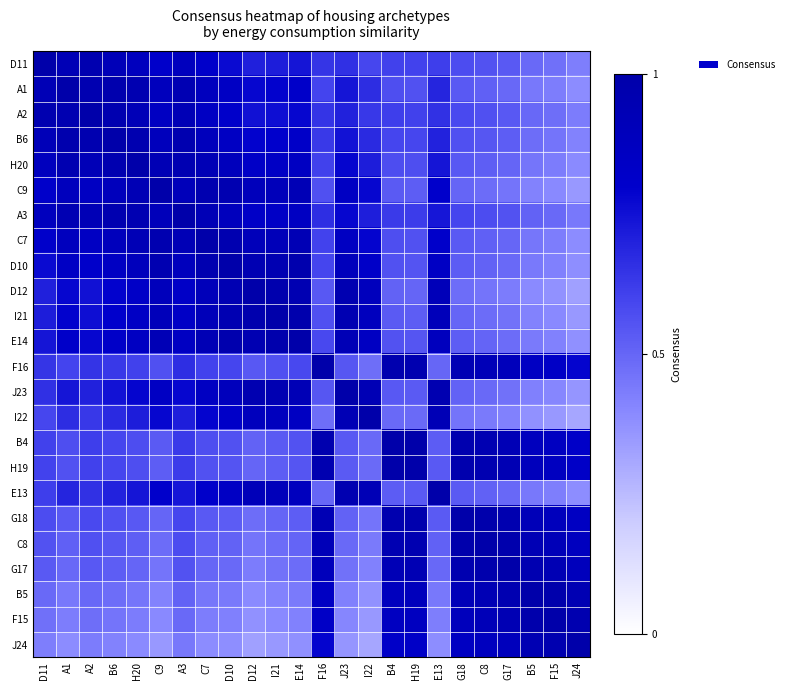

What is the total value across all series at I21?

17.4